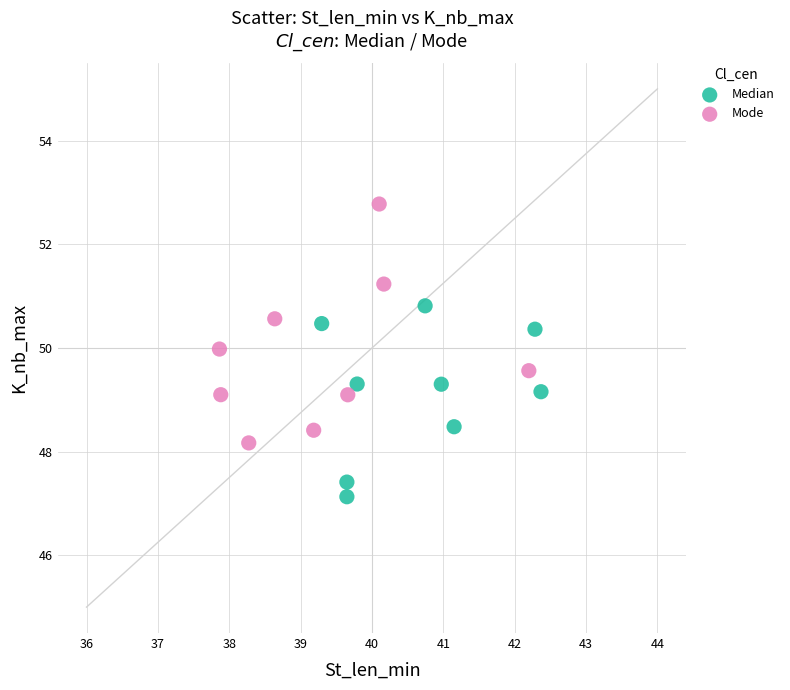

Which series contains the lowest Y value?

Median